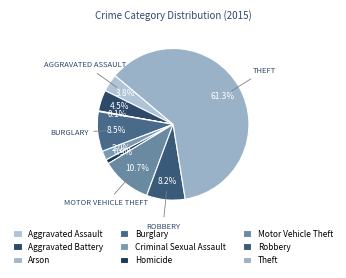

How many segments does this pie chart have?

9